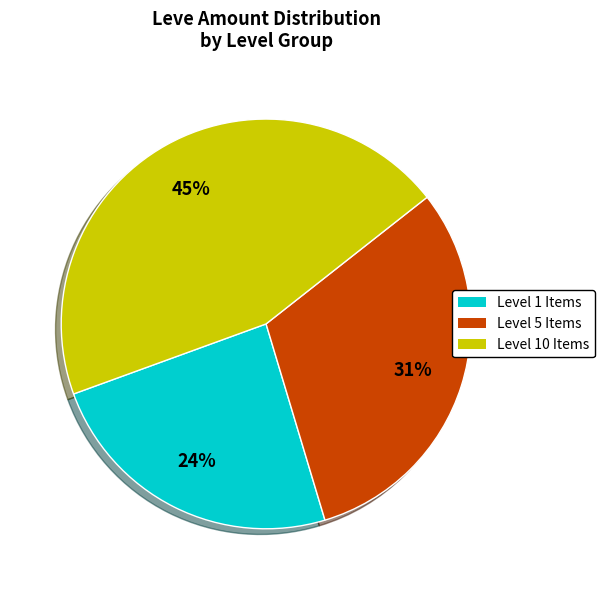

To the nearest percent, what is the average slice percentage?

33%